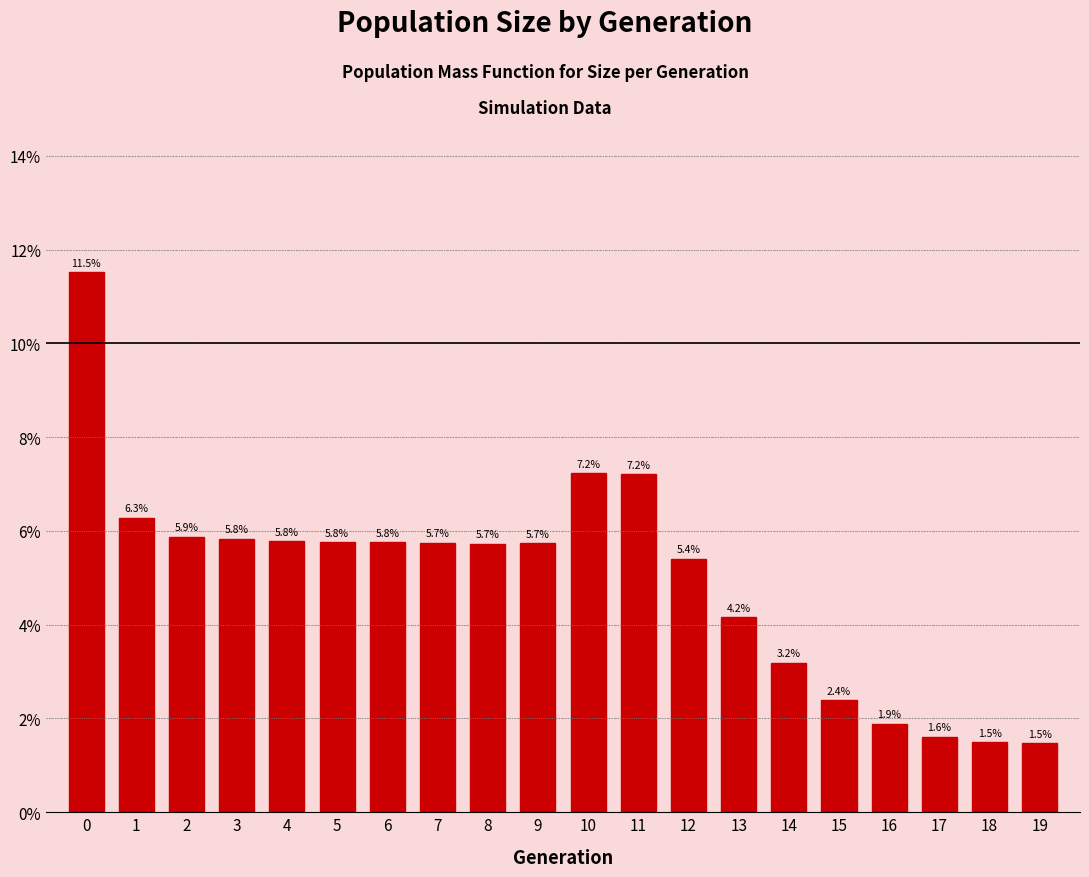

Reading left to right, extract all data points from this chart.

11.5	6.3	5.9	5.8	5.8	5.8	5.8	5.7	5.7	5.7	7.2	7.2	5.4	4.2	3.2	2.4	1.9	1.6	1.5	1.5